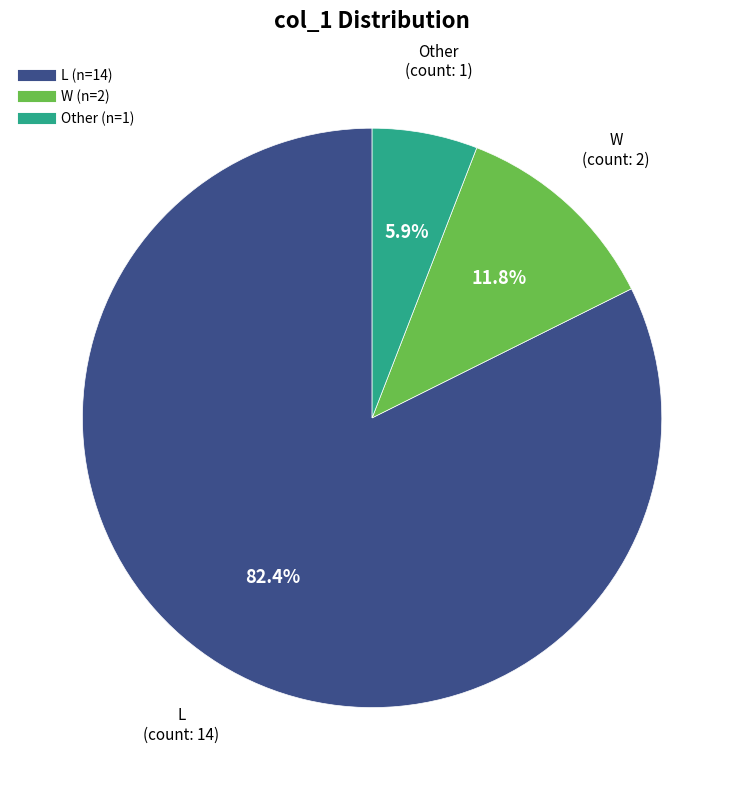

What is the total percentage of L and Other?

88.2%